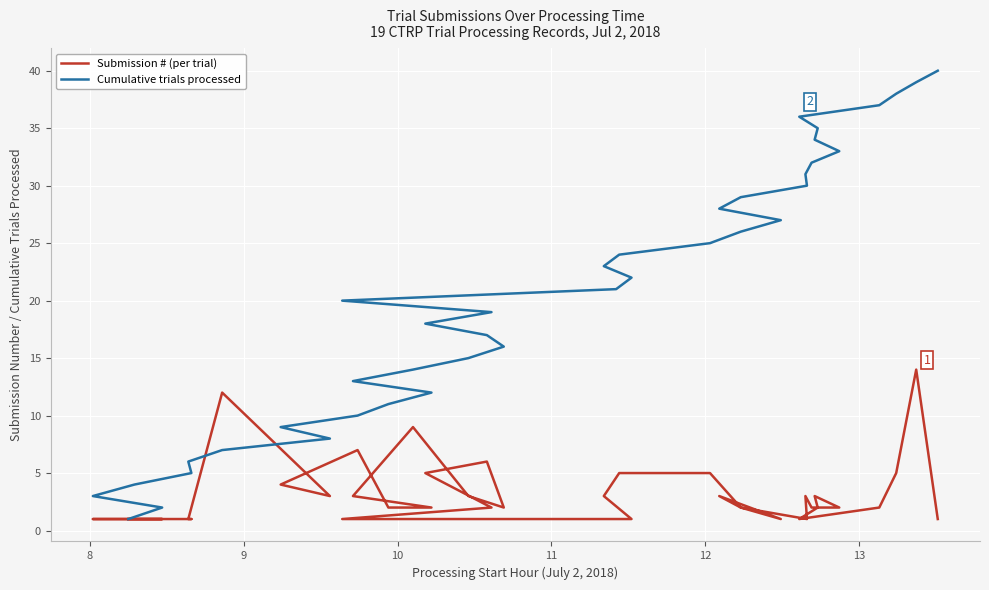

Reading left to right, what are all the values shown in this chart?

Submission # (per trial): 1	1	1	1	1	1	12	3	4	7	2	2	3	9	3	2	6	5	2	1	1	1	3	5	5	2	1	3	2	1	3	2	2	3	2	1	2	5	14	1
Cumulative trials processed: 1	2	3	4	5	6	7	8	9	10	11	12	13	14	15	16	17	18	19	20	21	22	23	24	25	26	27	28	29	30	31	32	33	34	35	36	37	38	39	40